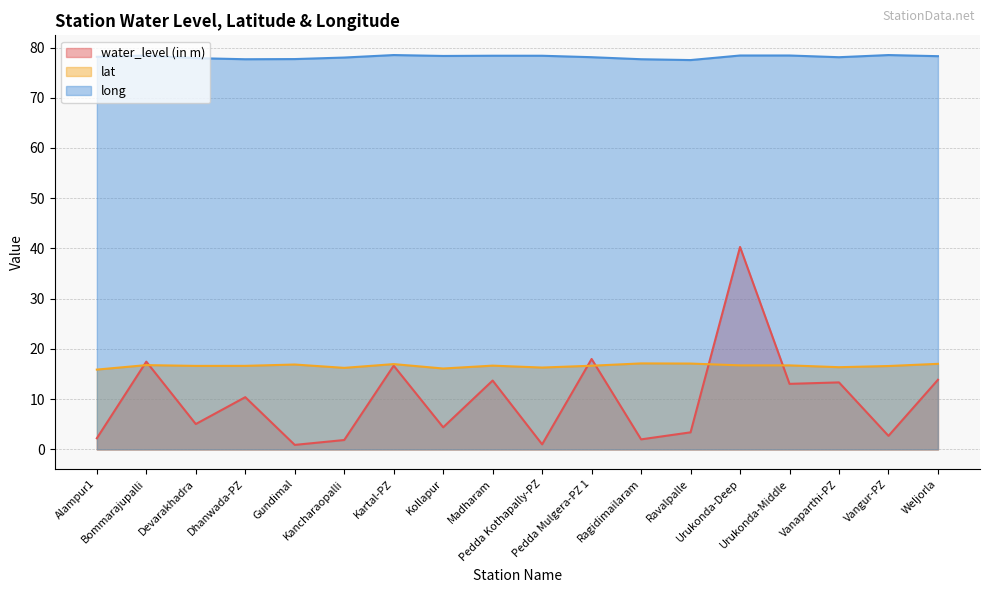

True or false: lat has more than 2 points higher than both neighbors.

True